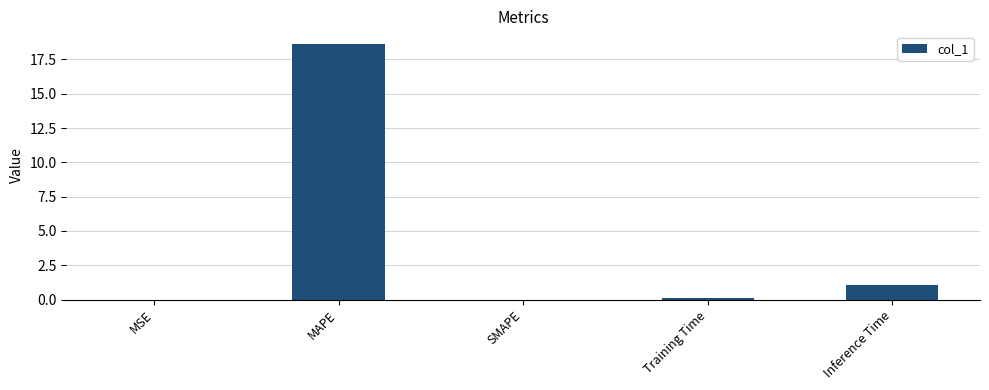

Count the number of data series in this chart.

1